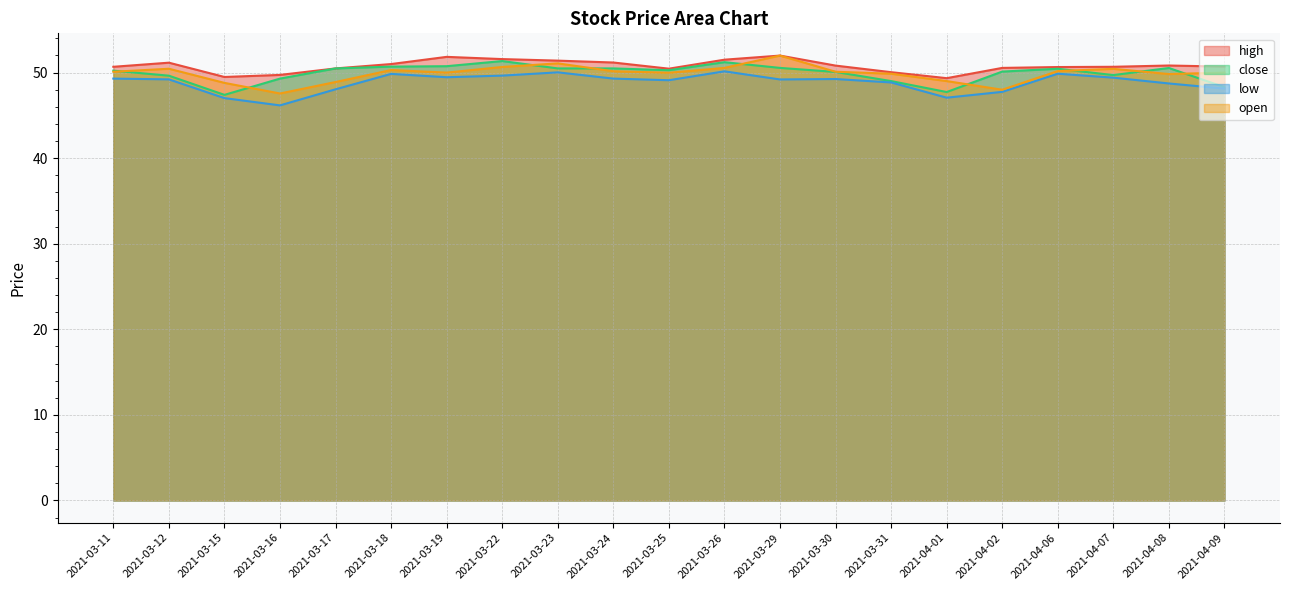

What is the value of the high point at the 15th from the left?

50.0